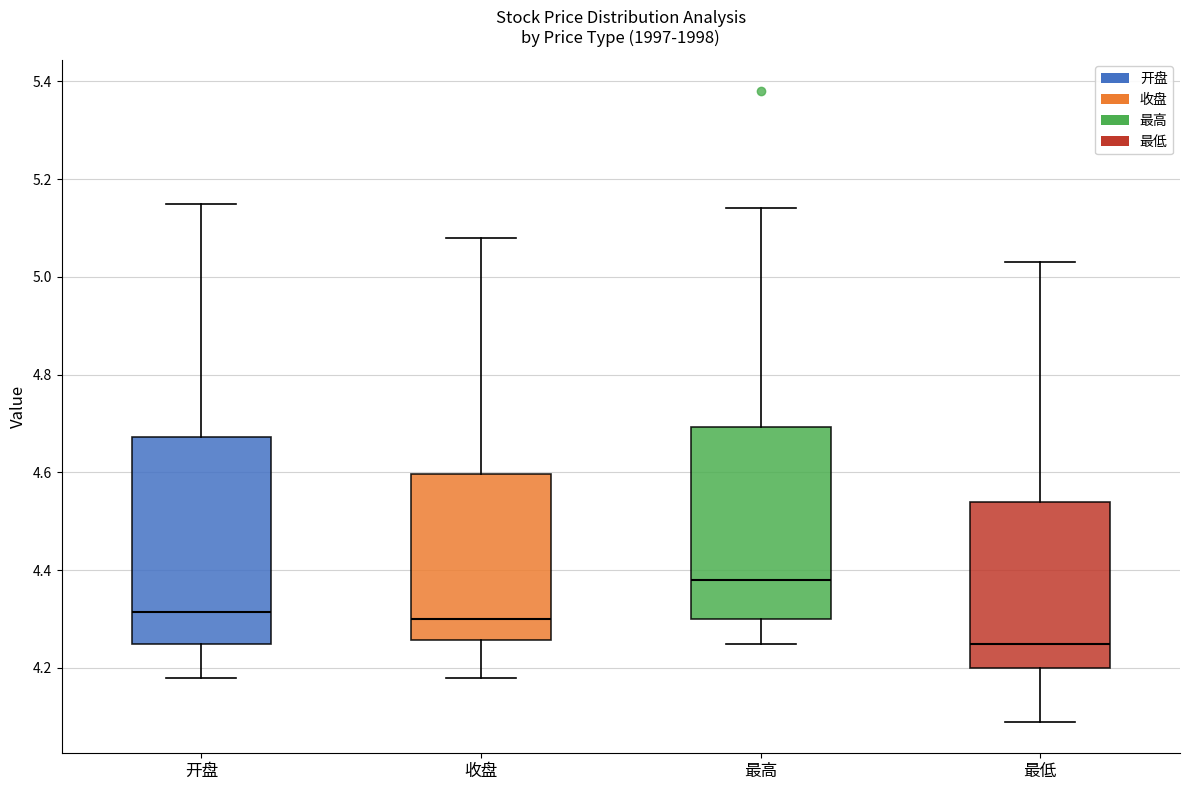

Where is the lower edge of the box for 收盘 on the y-axis? The values are not printed on the chart, so give them approximately, as read against the axis.

4.26